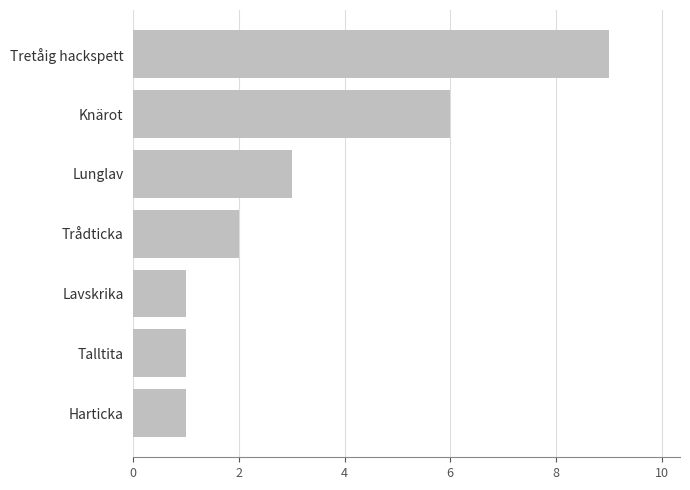

Between Knärot and Trådticka, which is larger?

Knärot